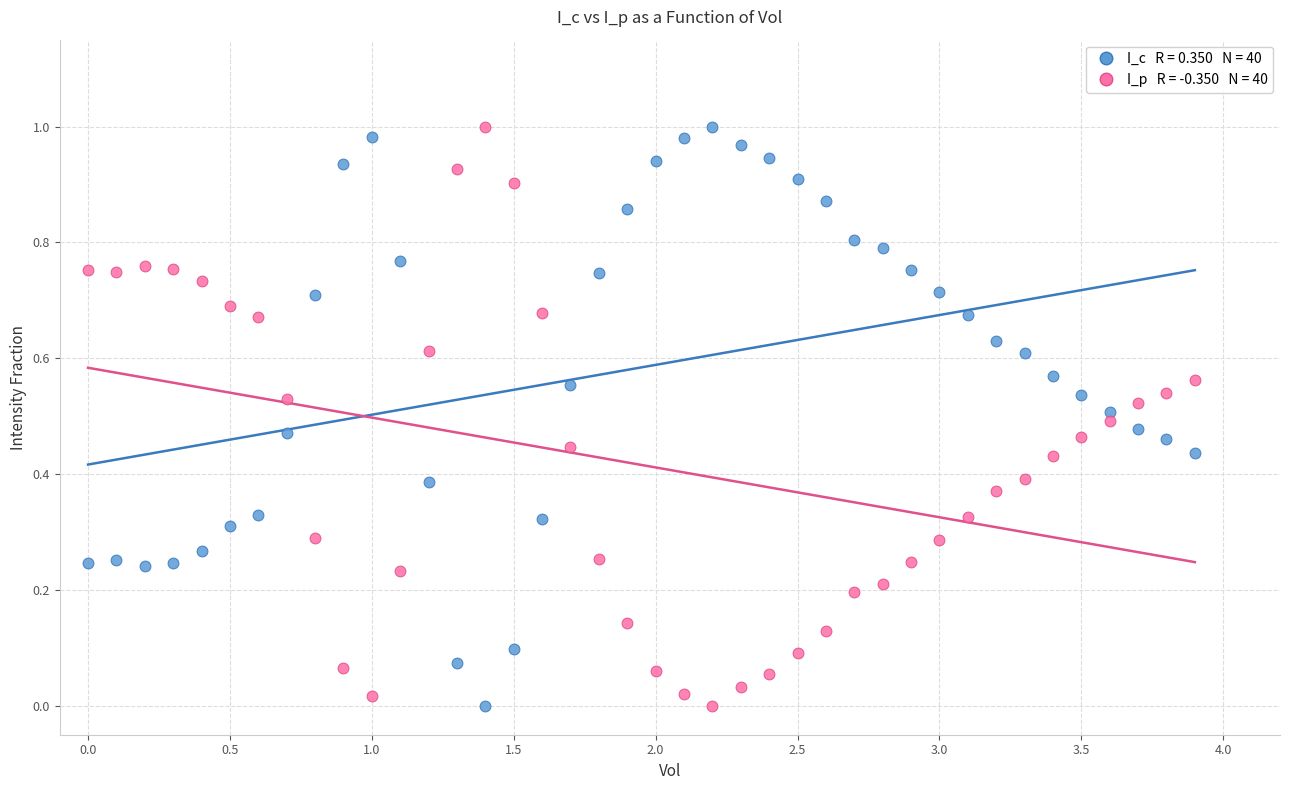

Across all data points, what is the range of X values (max minus min)?

3.9